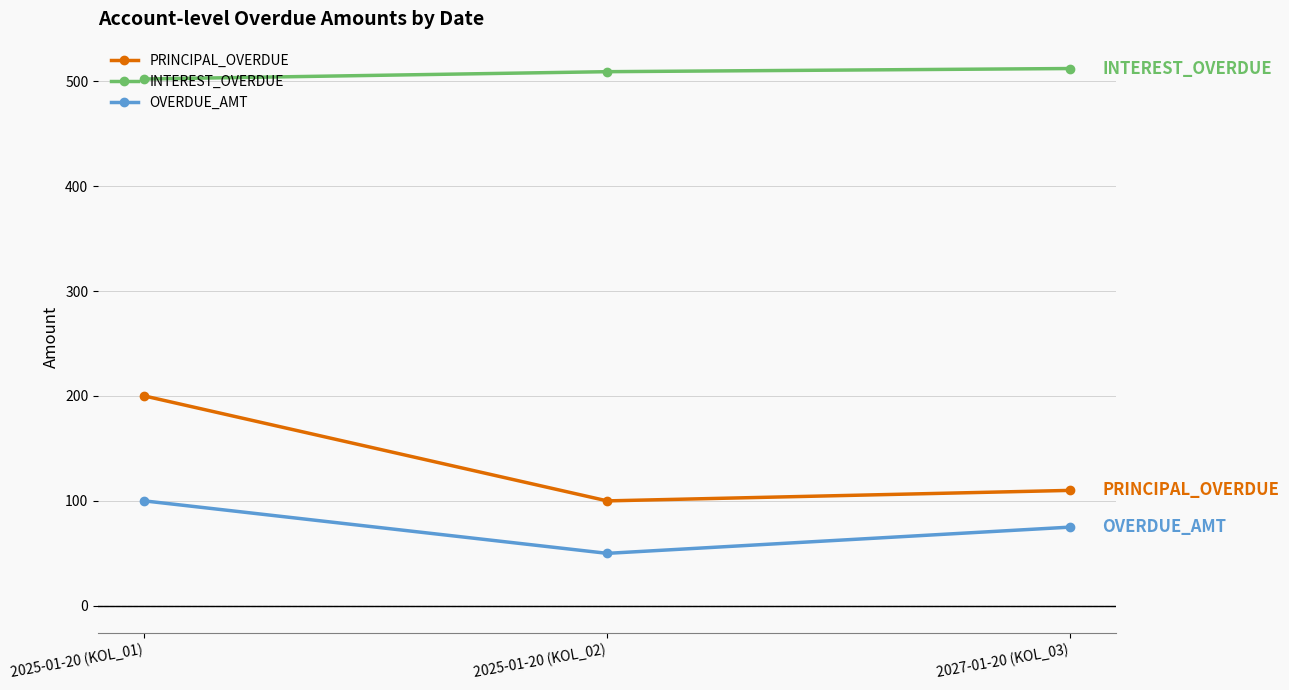

Which series has the largest total across all categories?

INTEREST_OVERDUE